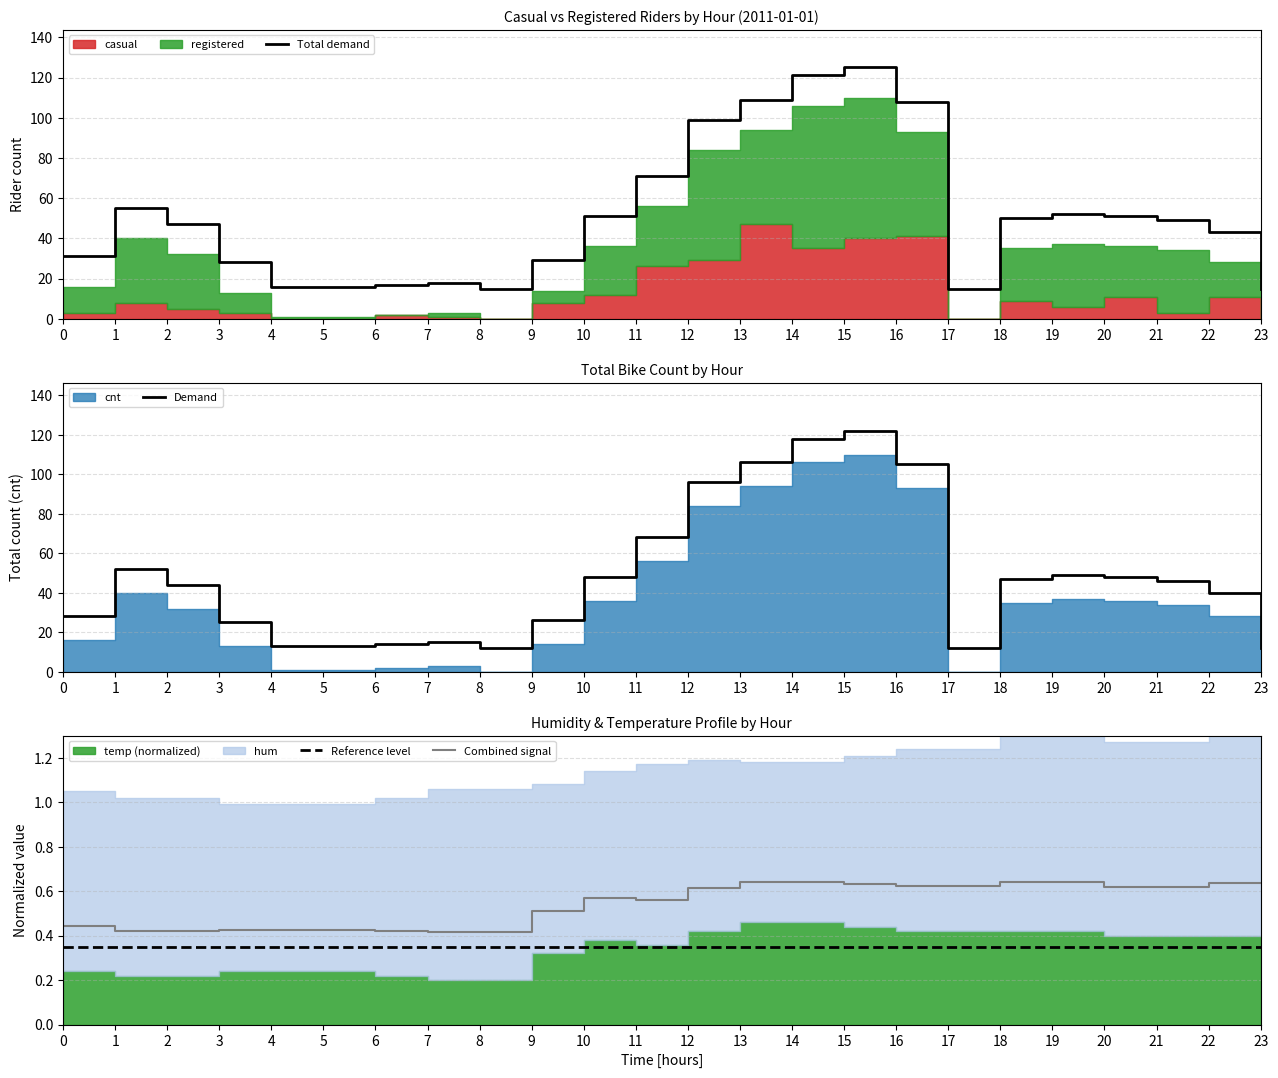

True or false: Reference level and Demand cross at least once.

False